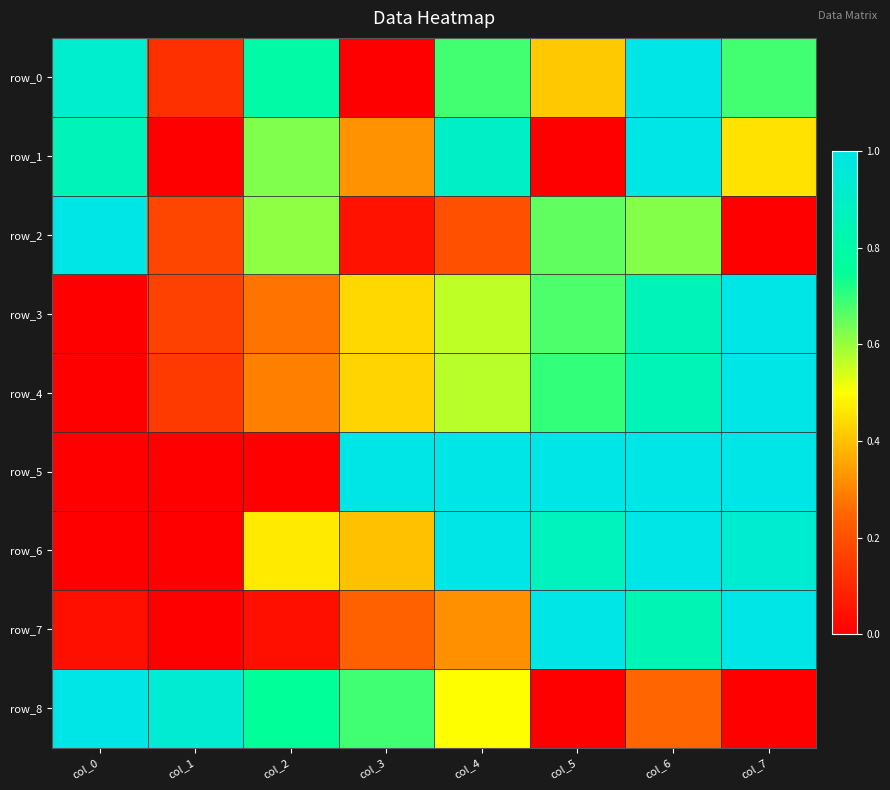

Which series has the largest total across all categories?

row_5